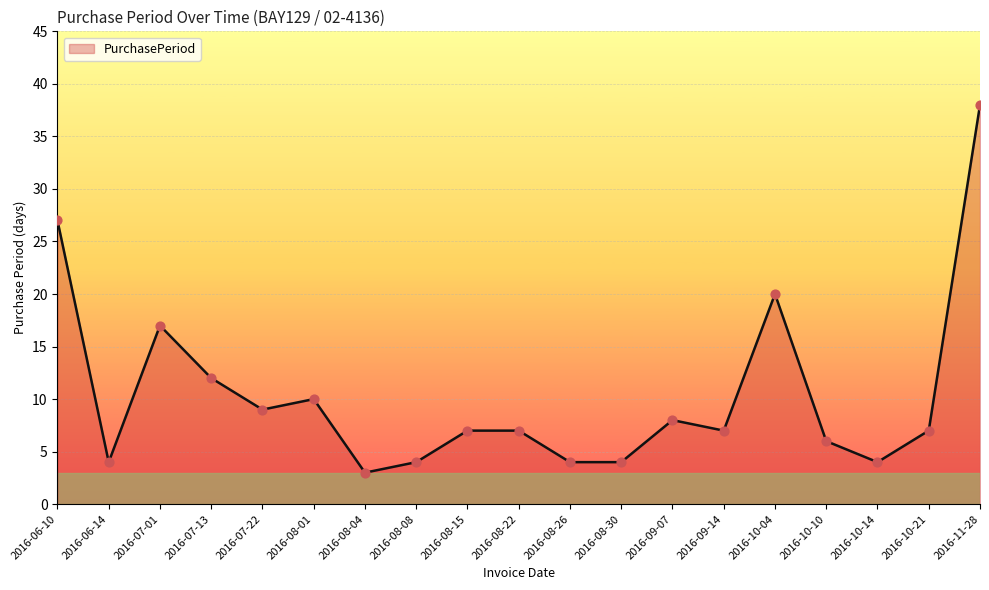

What is the change in value from 2016-10-14 to 2016-10-21?

+3